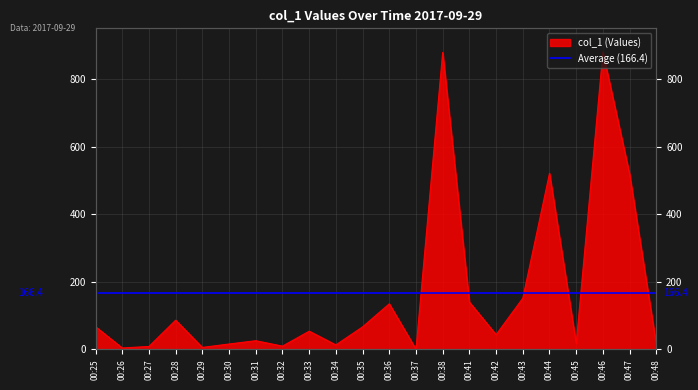

Between 00:28 and 00:31, which is larger?

00:28